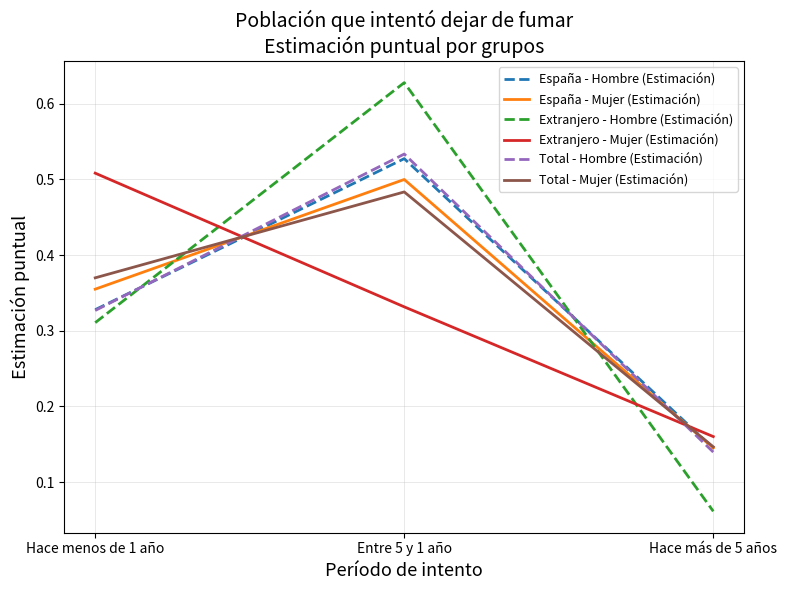

Which series has the widest spread of values?

Extranjero - Hombre (Estimación)